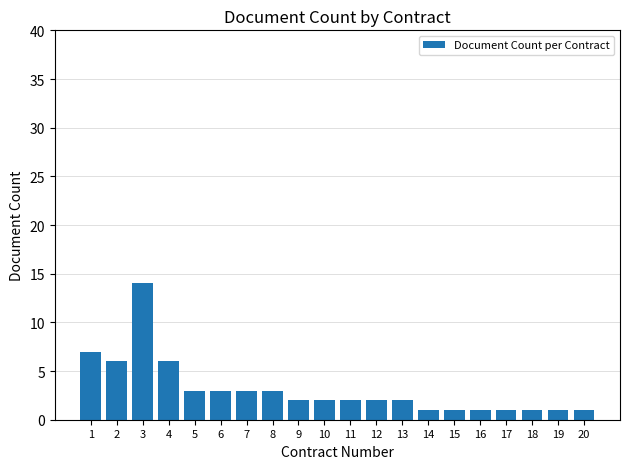

What is the sum of the values at 3 and 20?

15